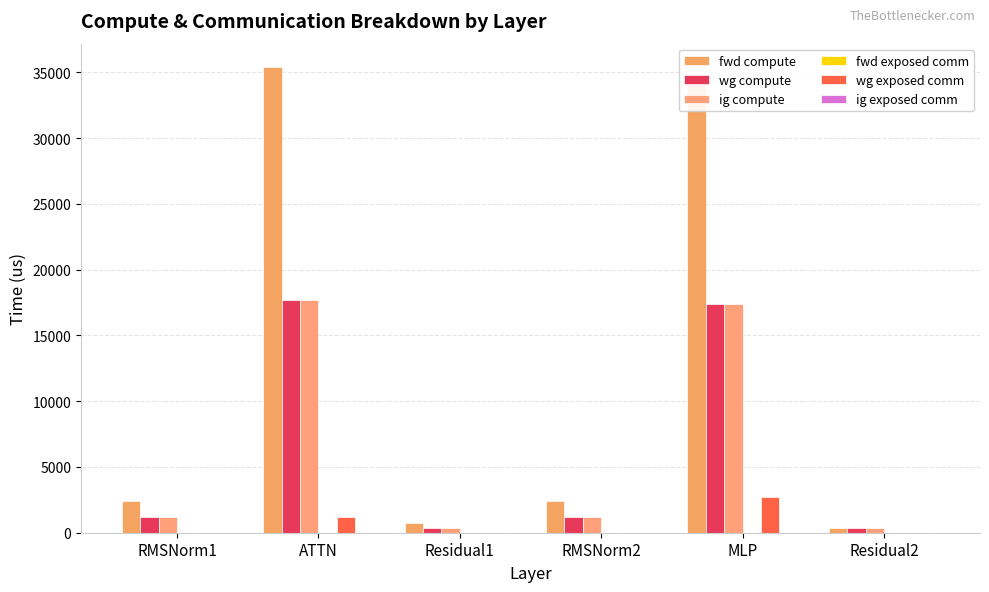

How many distinct data groups are displayed?

4